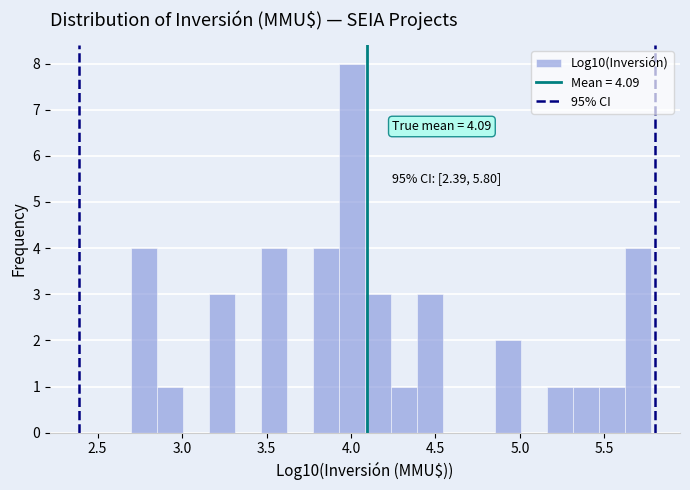

Read against the x-axis, roughly where is the centre of the tallest bar?

4.00